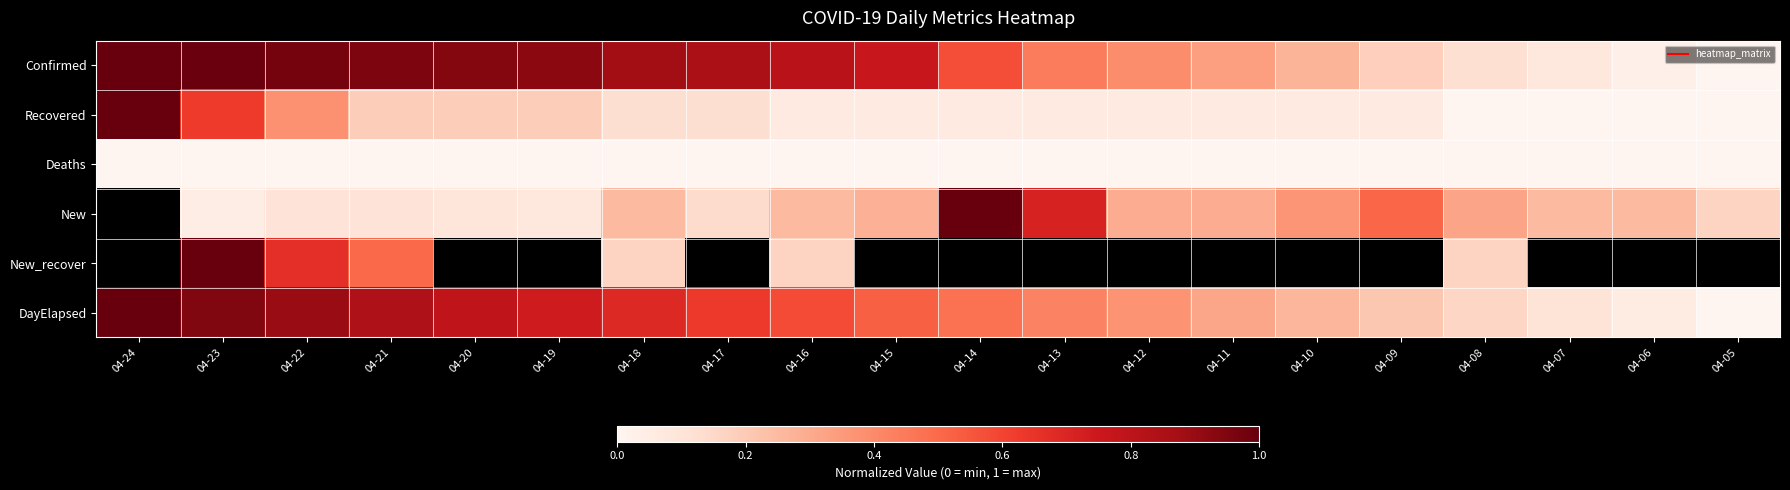

Is it true that New_recover equals 0.7 at 04-22?

True